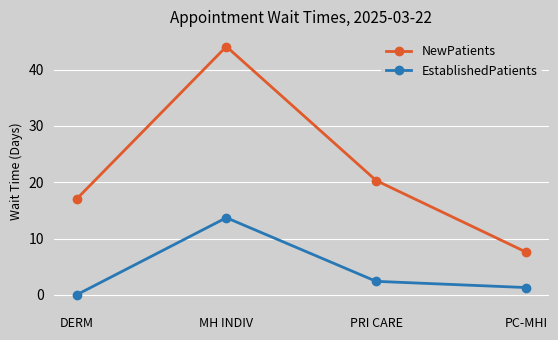

Is it true that NewPatients equals 44.1 at MH INDIV?

True